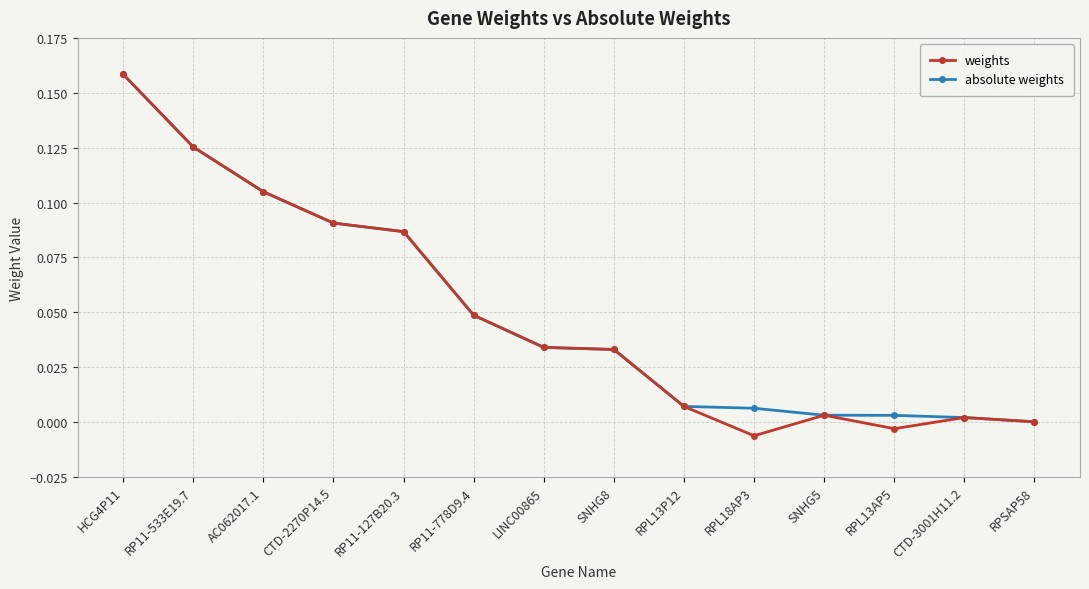

Is it true that absolute weights equals 0.0 at SNHG8?

True